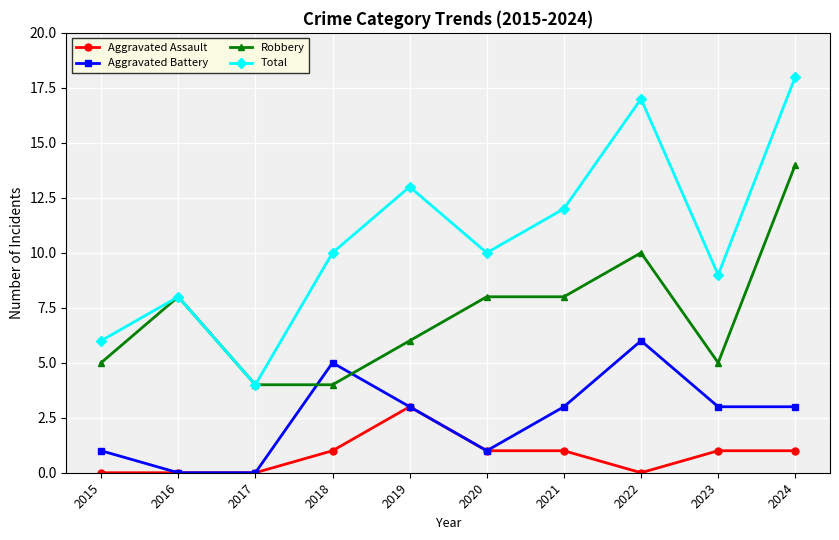

True or false: Aggravated Assault and Robbery cross at least once.

False